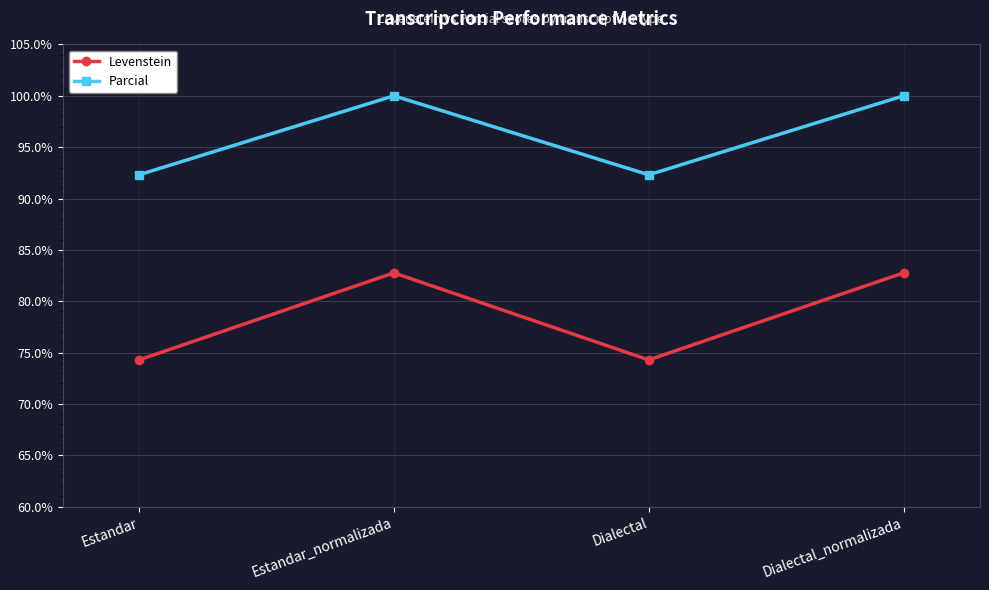

Which series has the largest range (max minus min)?

Levenstein